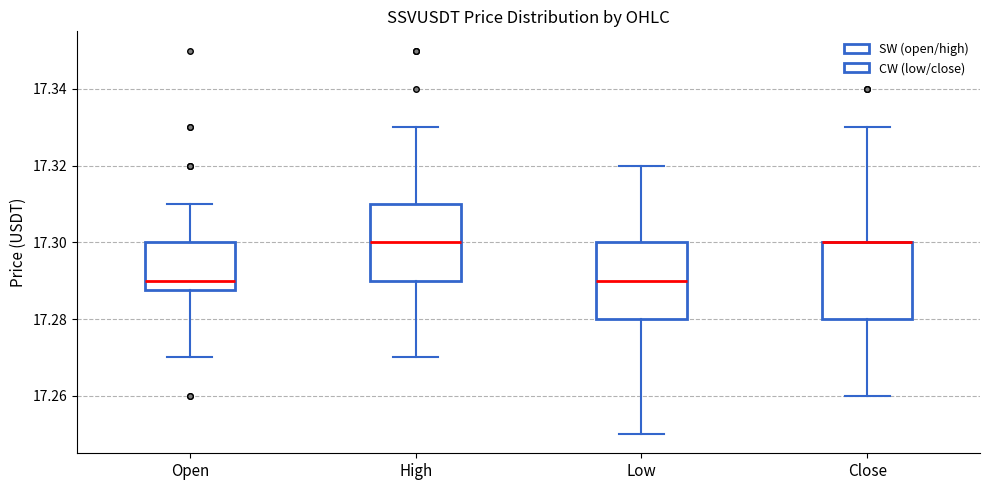

Where does the upper whisker of the box for Open end on the y-axis? The values are not printed on the chart, so give them approximately, as read against the axis.

17.310